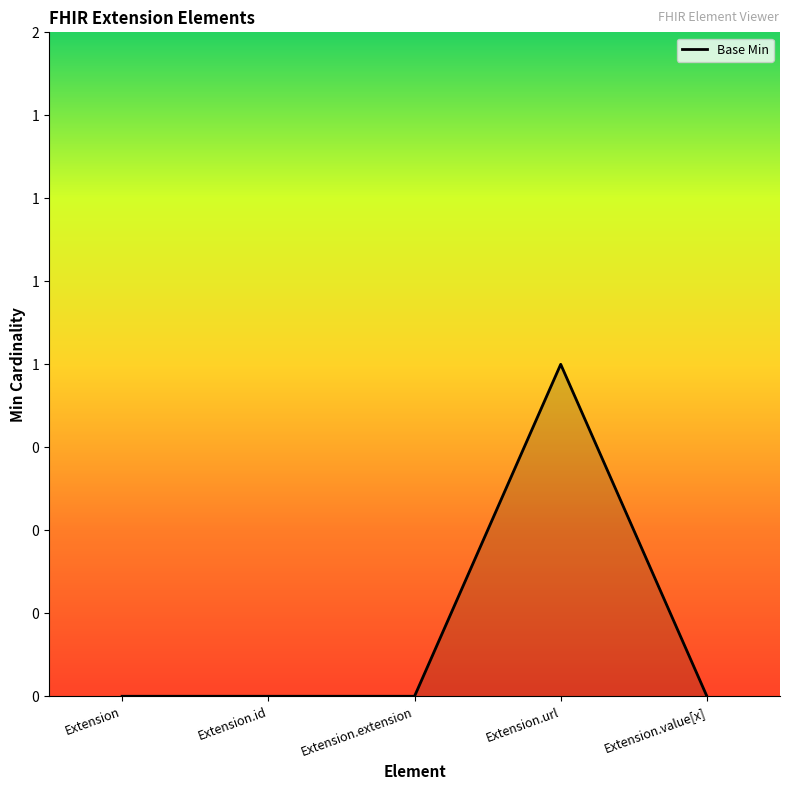

Does the chart display data point markers on the line(s)?

No